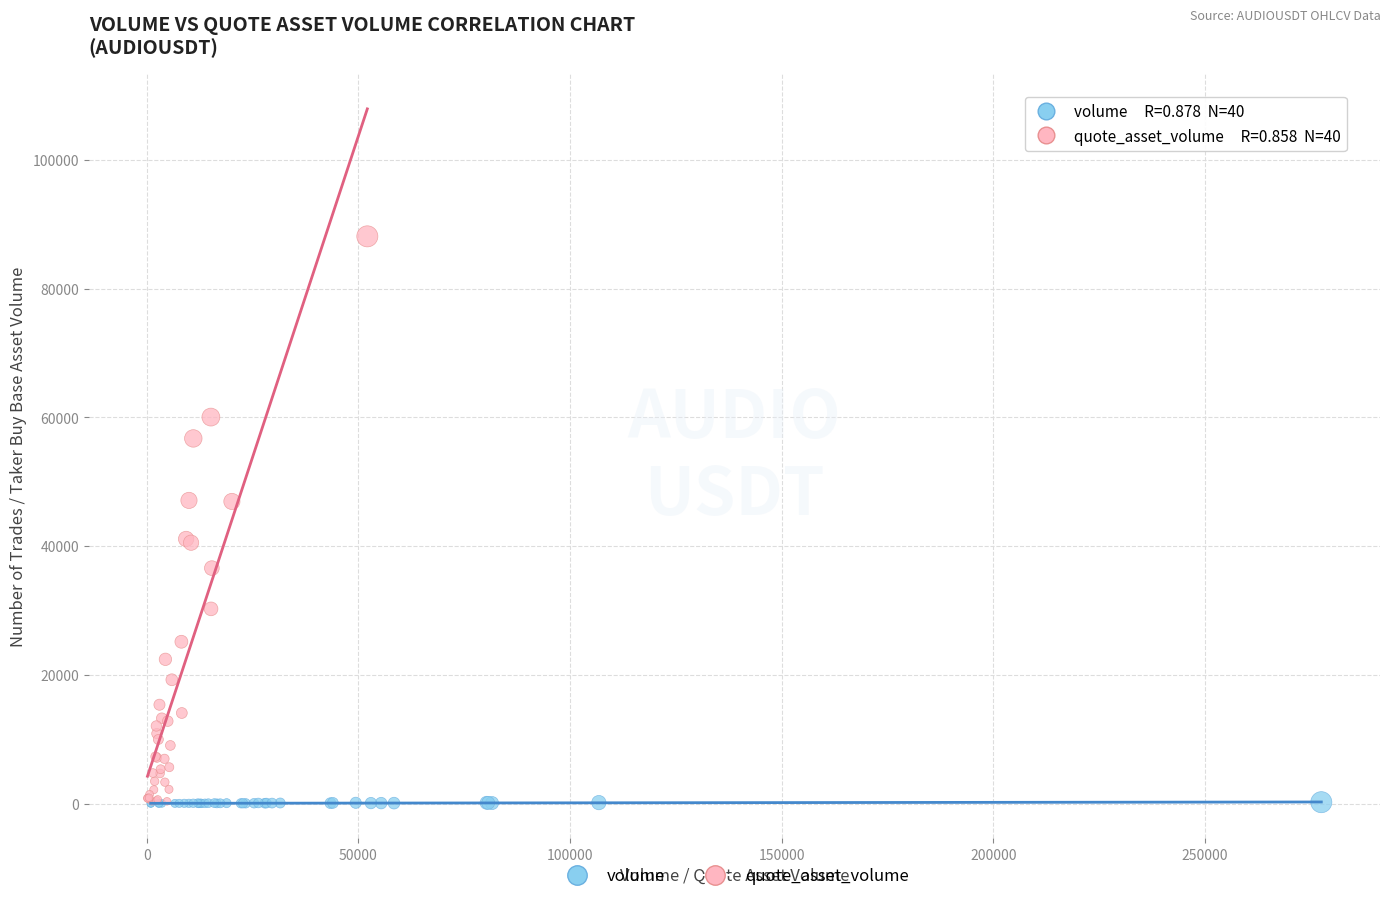

What are all the series names shown in the legend?

volume, quote_asset_volume